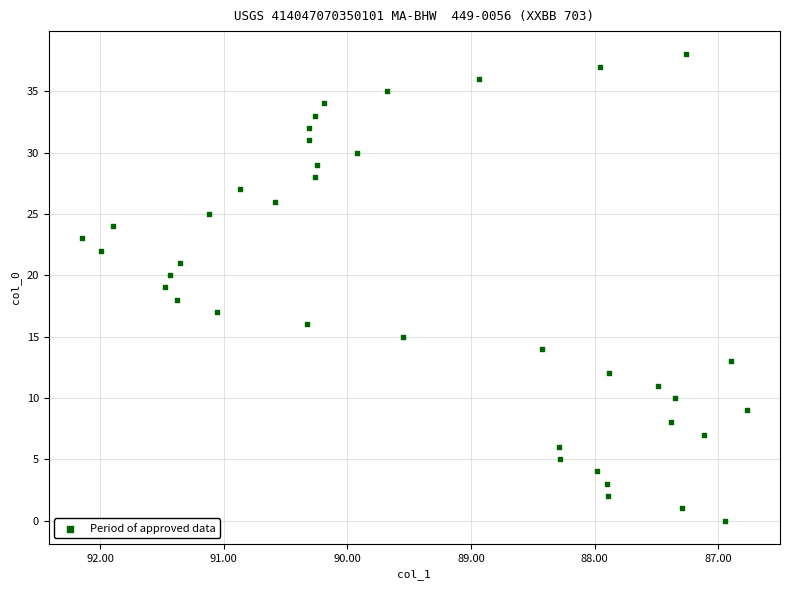

What is the range of Y values (max minus min)?

38